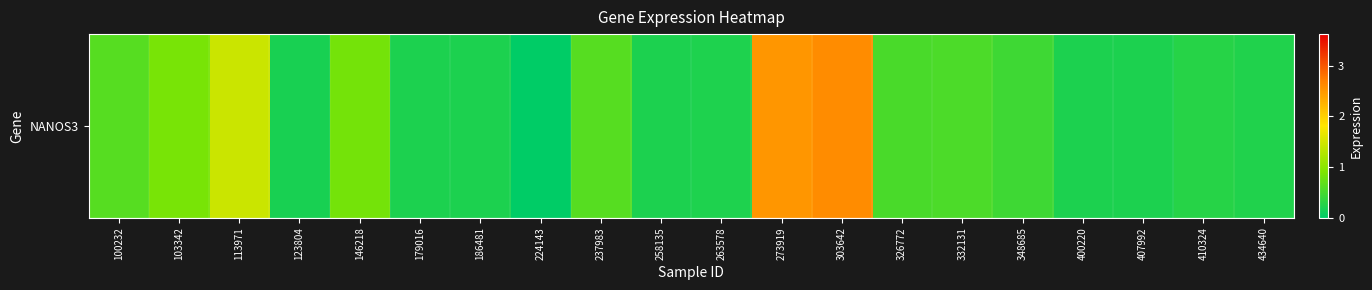

Where is the data nearest to the value 1?

103342